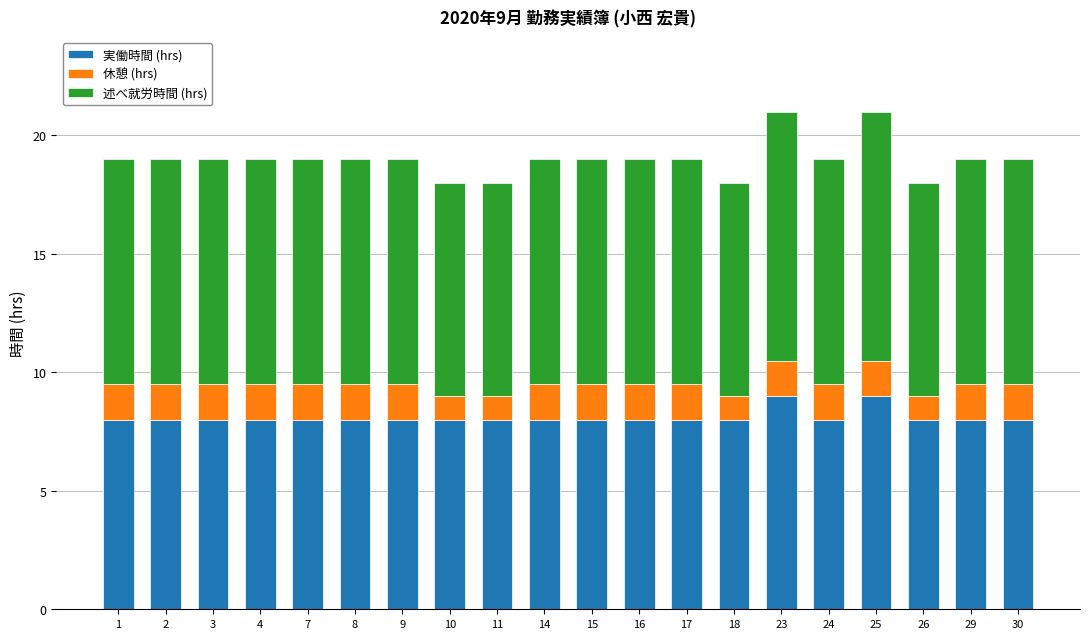

What is the minimum value for 実働時間 (hrs)?

8.0